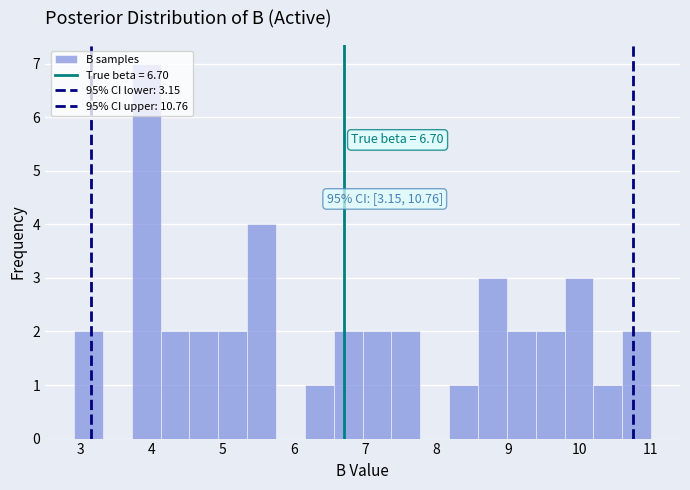

Which range on the x-axis has the tallest bar?

3.7 to 4.1